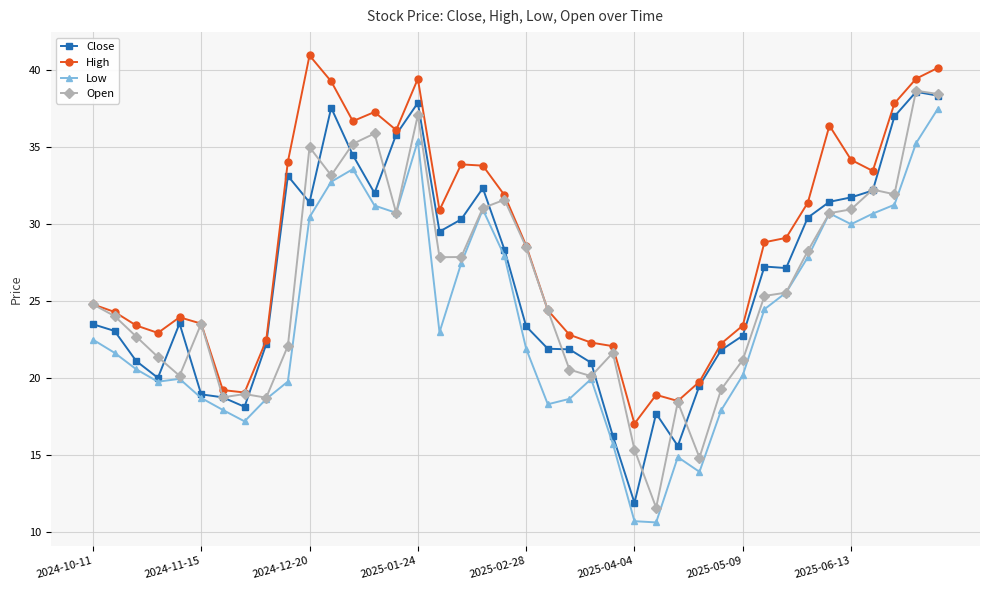

True or false: Low has more than 0 points higher than both neighbors.

True